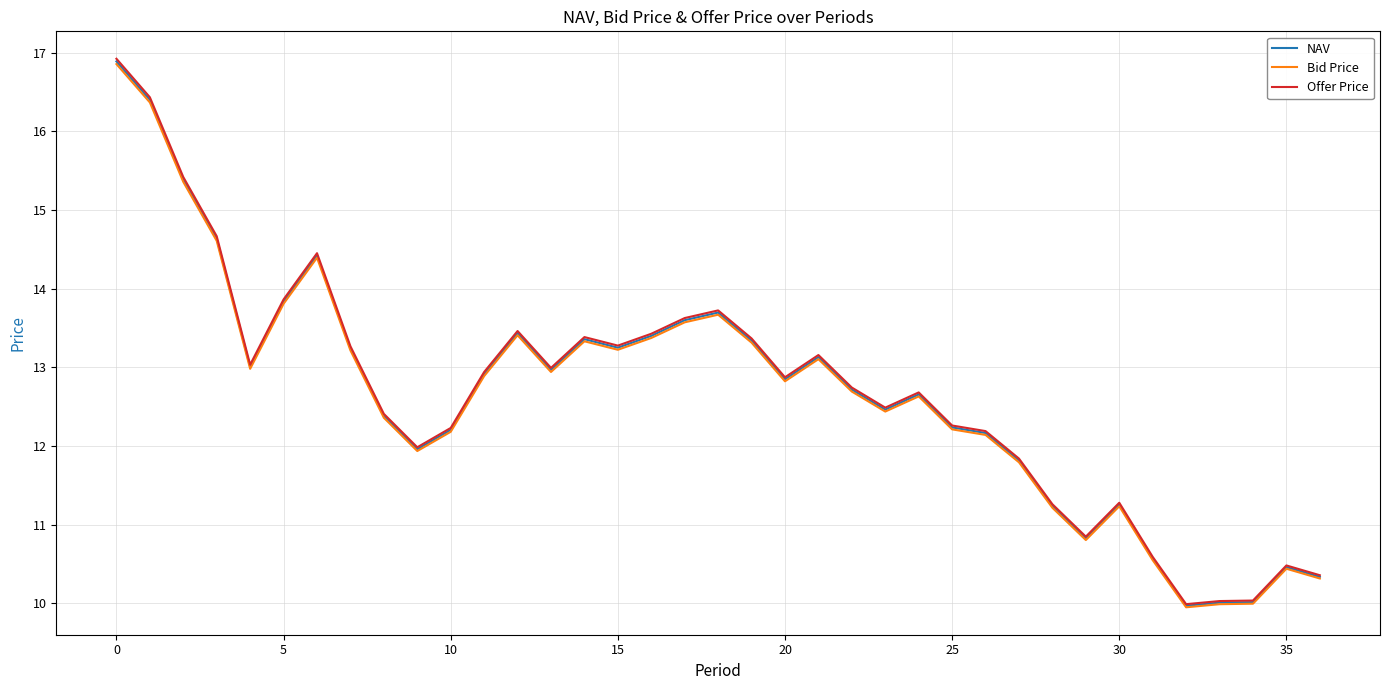

What is the maximum value shown in the chart?

16.9